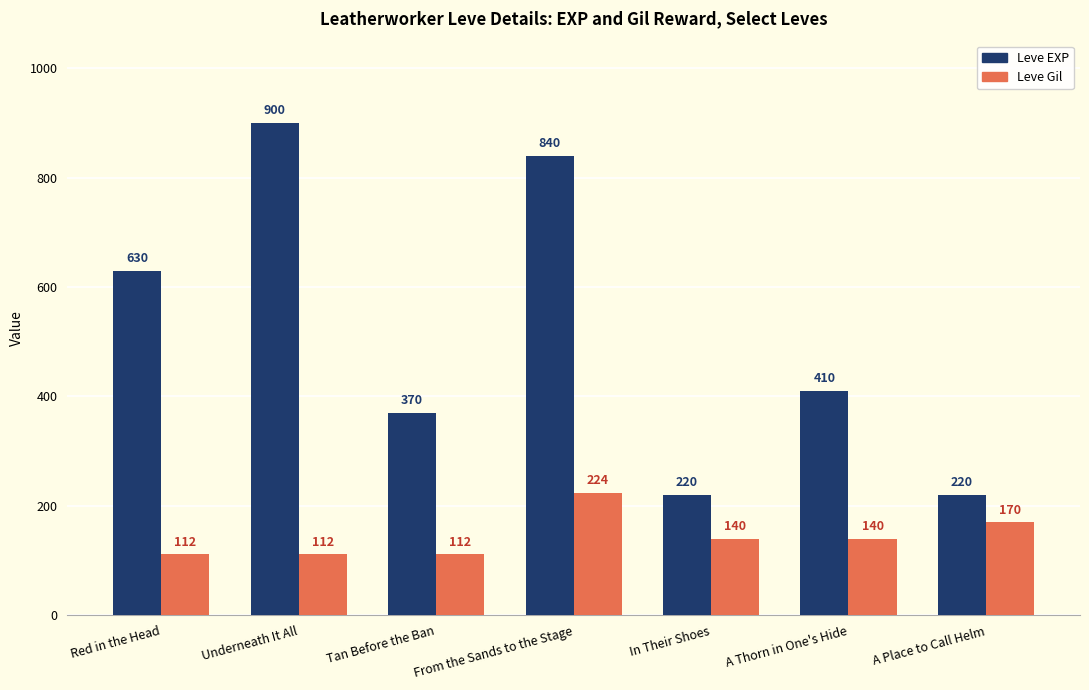

Rank the series by their maximum value, from highest to lowest.

Leve EXP, Leve Gil